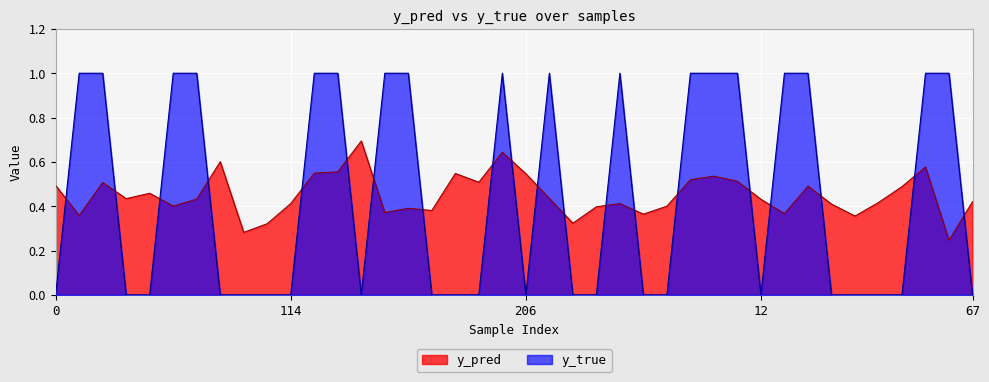

True or false: y_true has a value of 0.6 at 56.

False